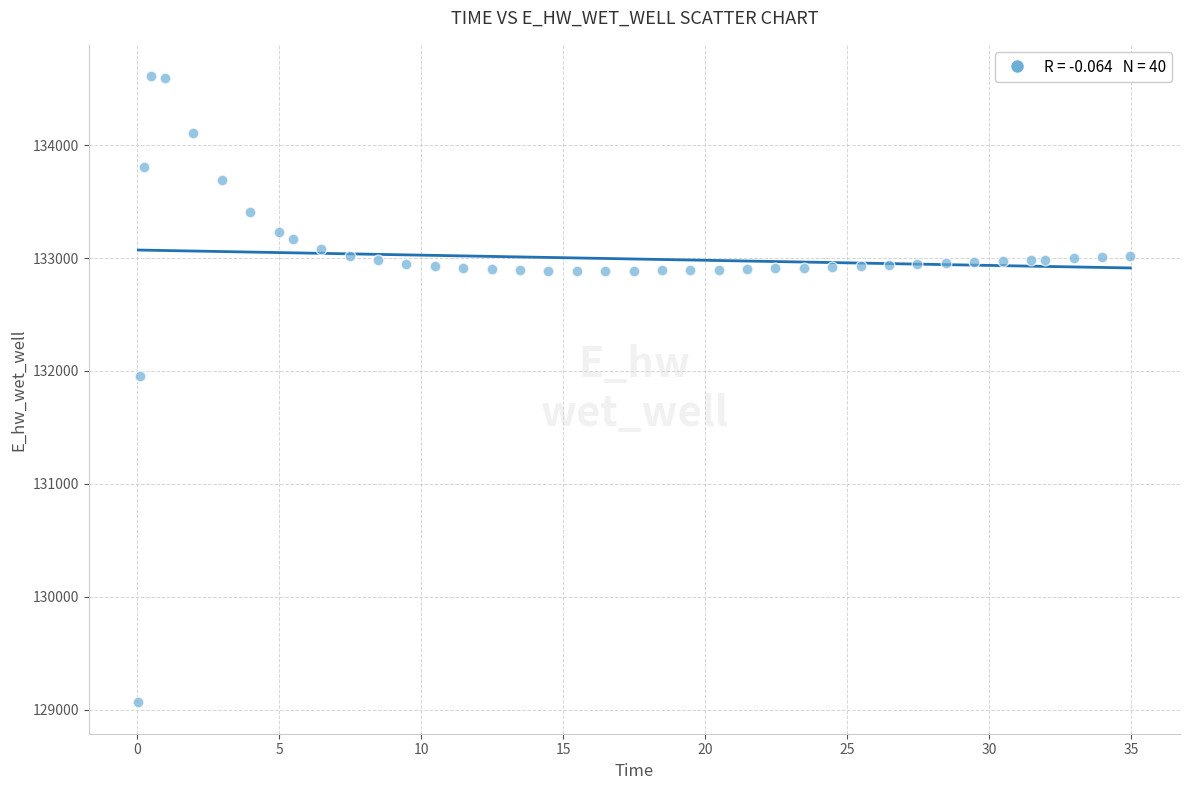

What Y value in the scatter plot is closest to 131837?

131958.3